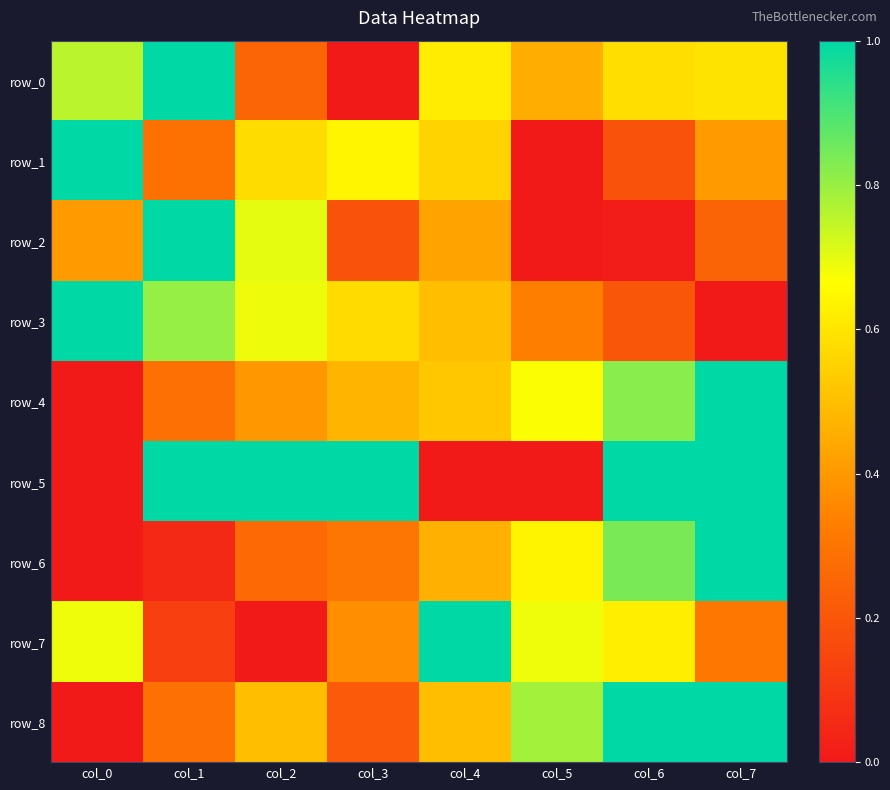

Which category has the highest value in the row_0 series?

col_1